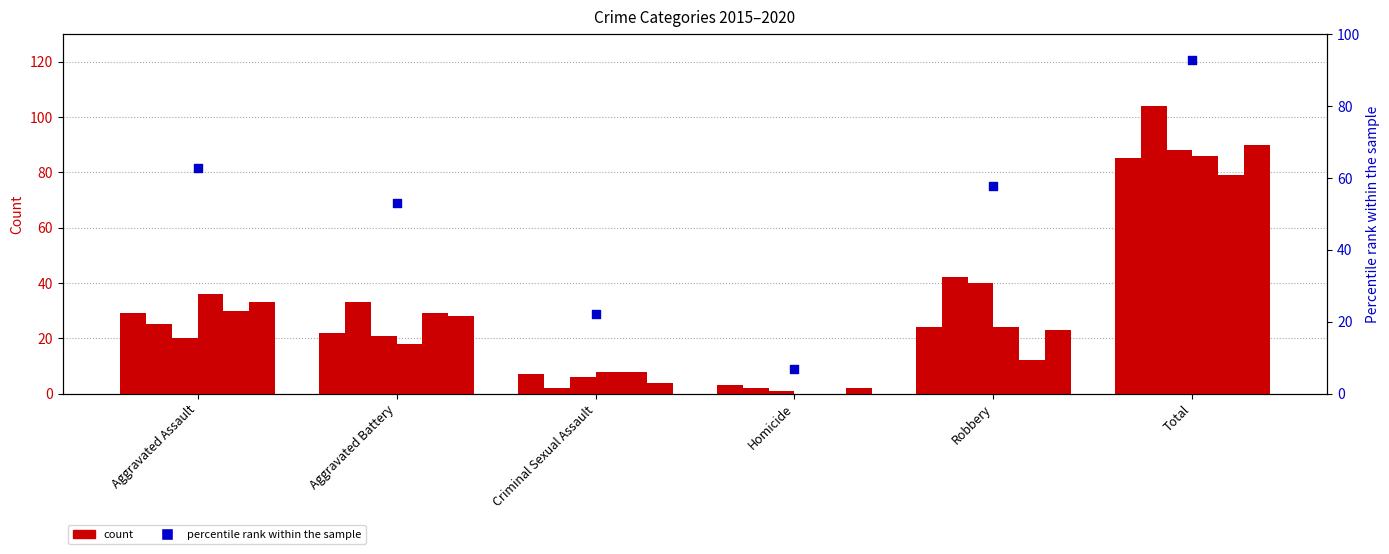

At which category is the sum across all series the highest?

Total